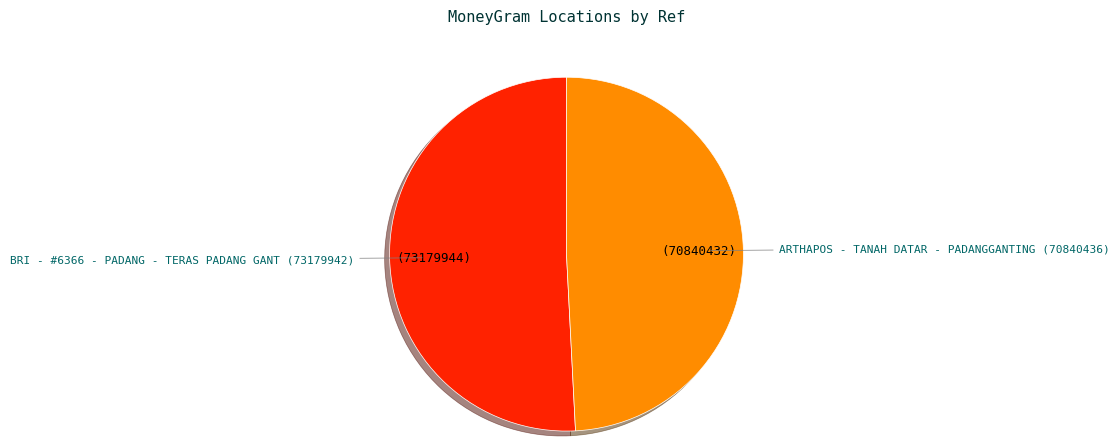

Is ARTHAPOS - TANAH DATAR - PADANGGANTING the majority of the pie?

No